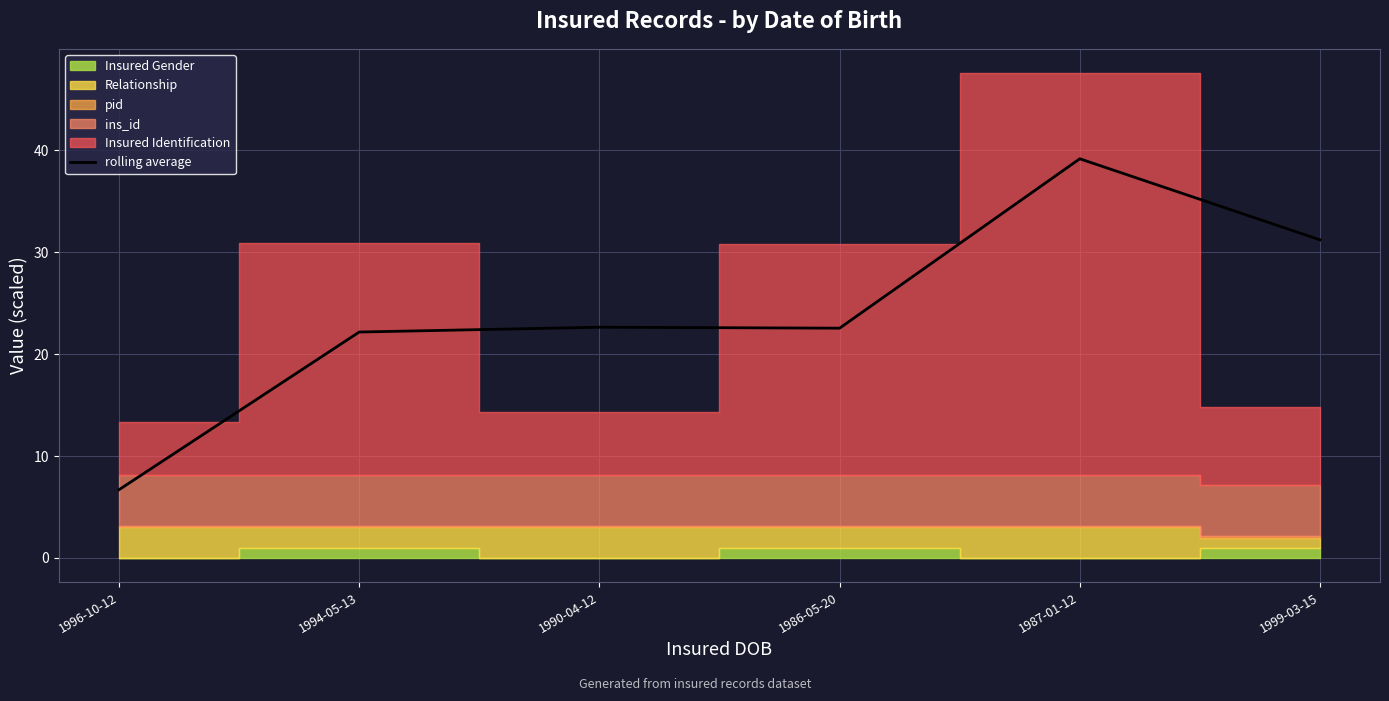

Does the chart have visible grid lines?

Yes